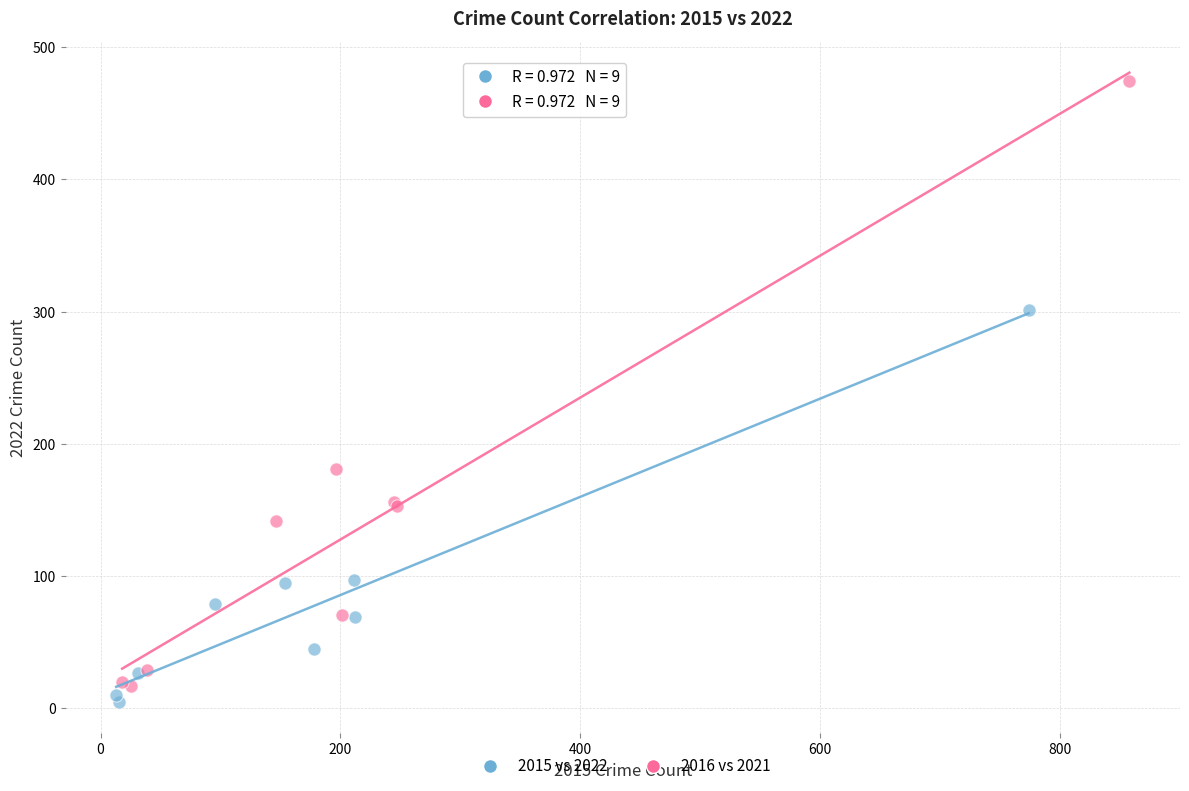

Which series has the widest spread of Y values?

2016 vs 2021